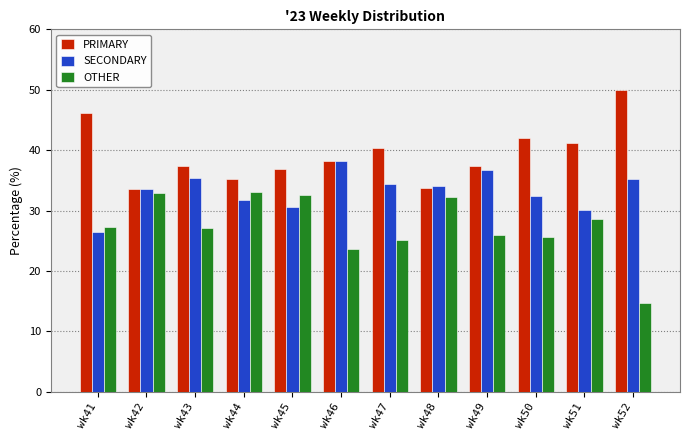

At wk50, list the series in order from smallest to largest.

OTHER, SECONDARY, PRIMARY